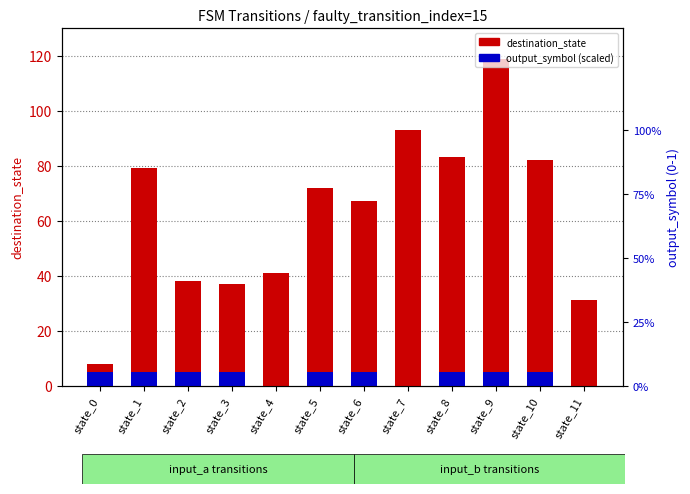

At state_5, list the series in order from smallest to largest.

output_symbol (scaled), destination_state